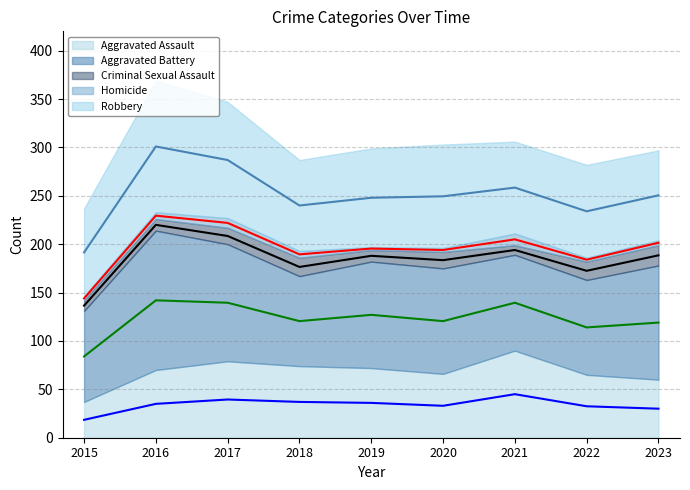

How many values in the Robbery (line) series exceed 249?

5